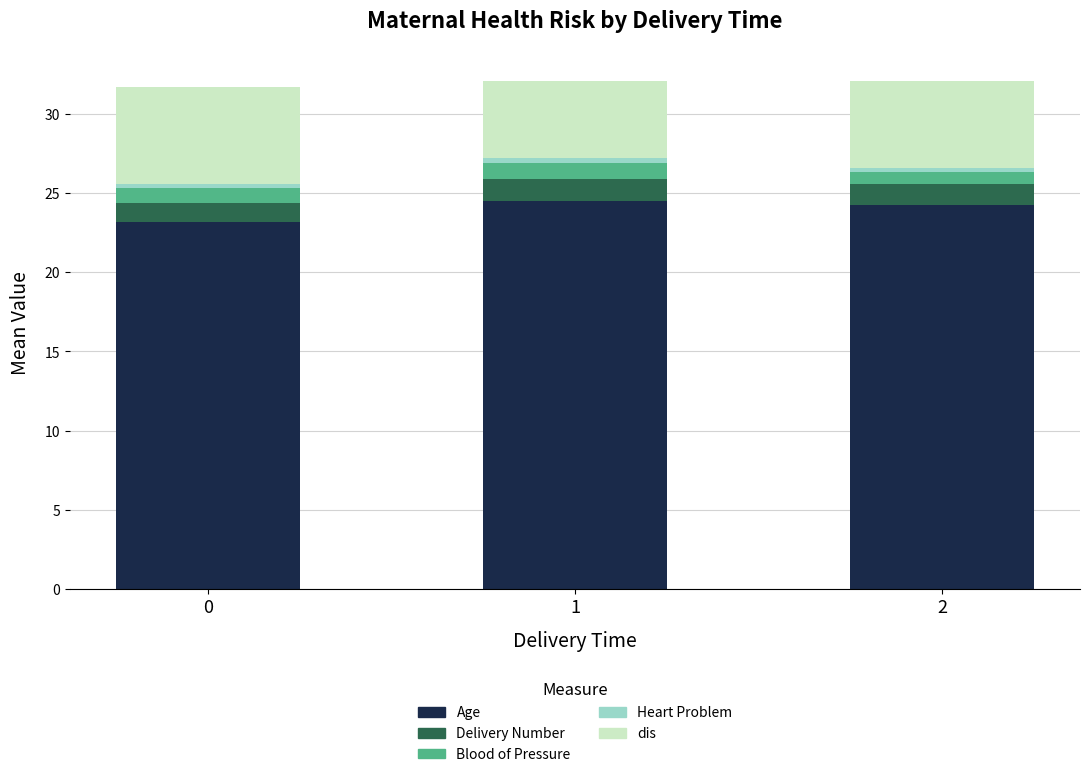

Is it true that Age equals 33.3 at 0?

False